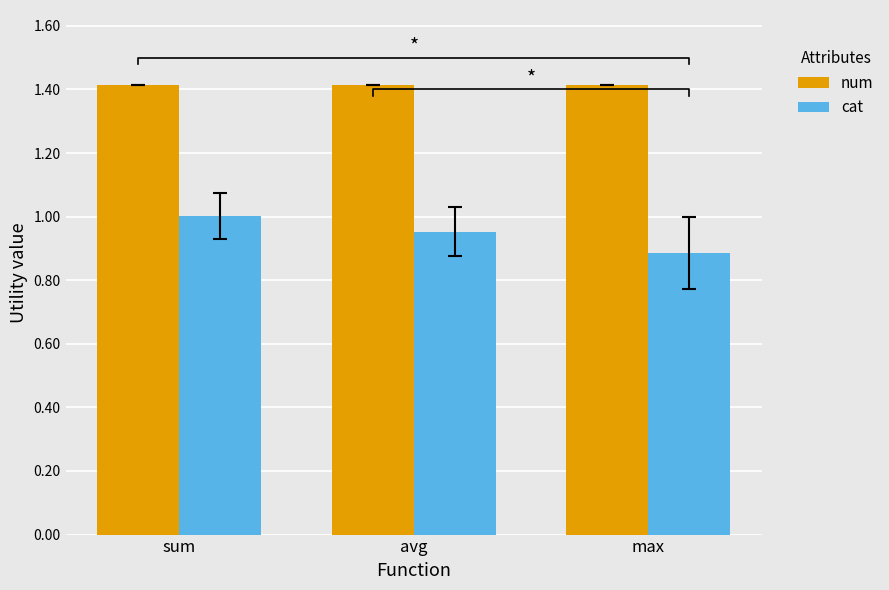

What position from the right is sum?

3